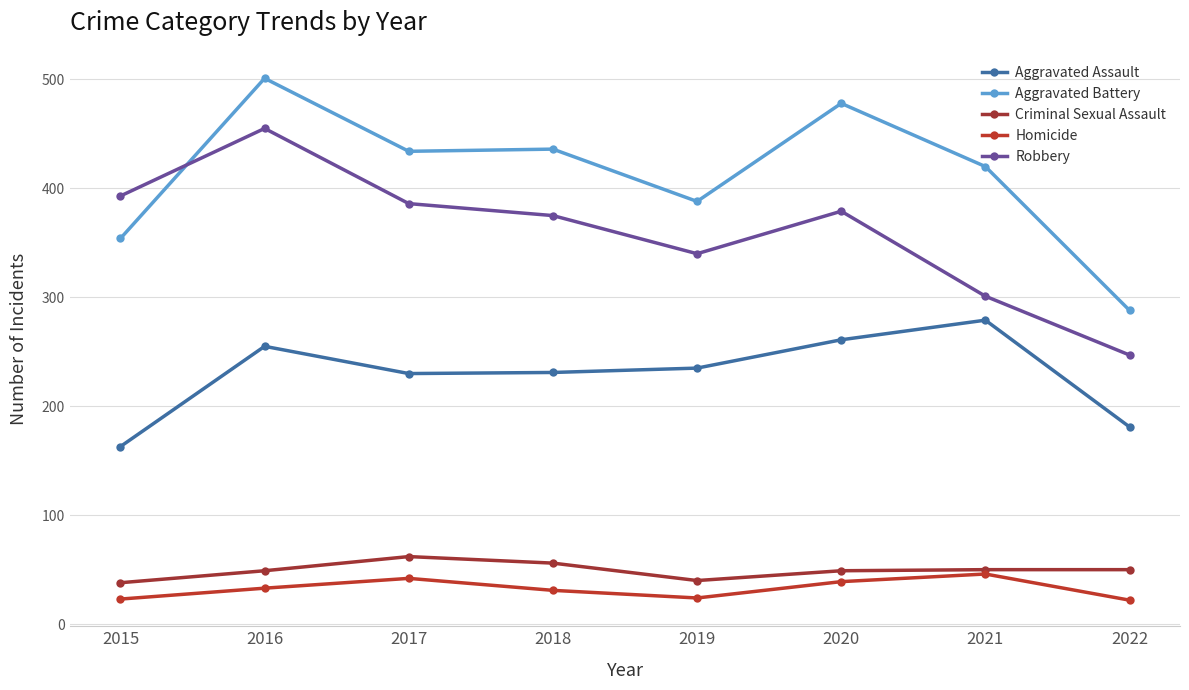

True or false: Robbery has a value of 524 at 2020.

False